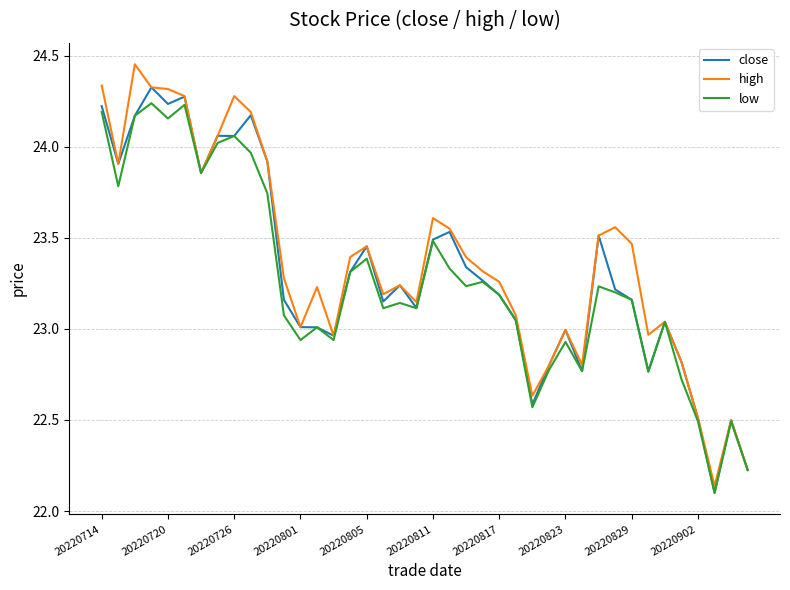

Is this an area chart (filled region under the line)?

No